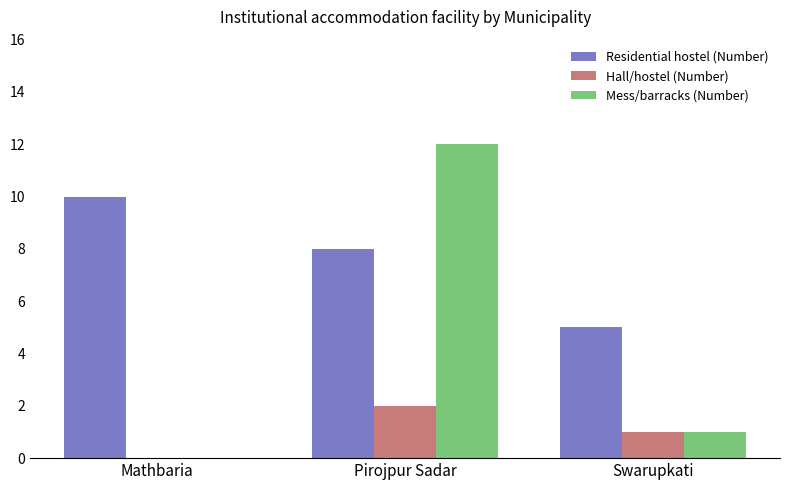

Which category has the highest value across all series?

Pirojpur Sadar